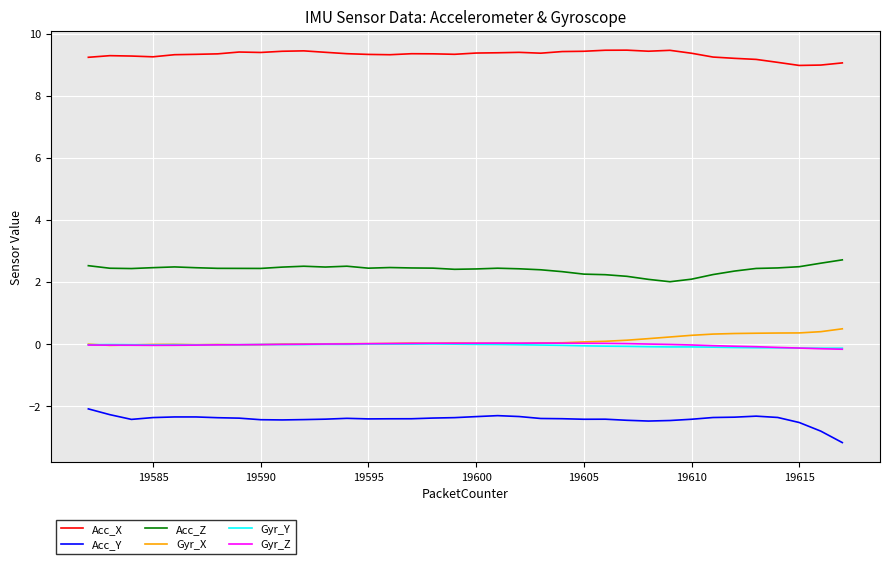

What is the highest value of the Acc_X series?

9.5